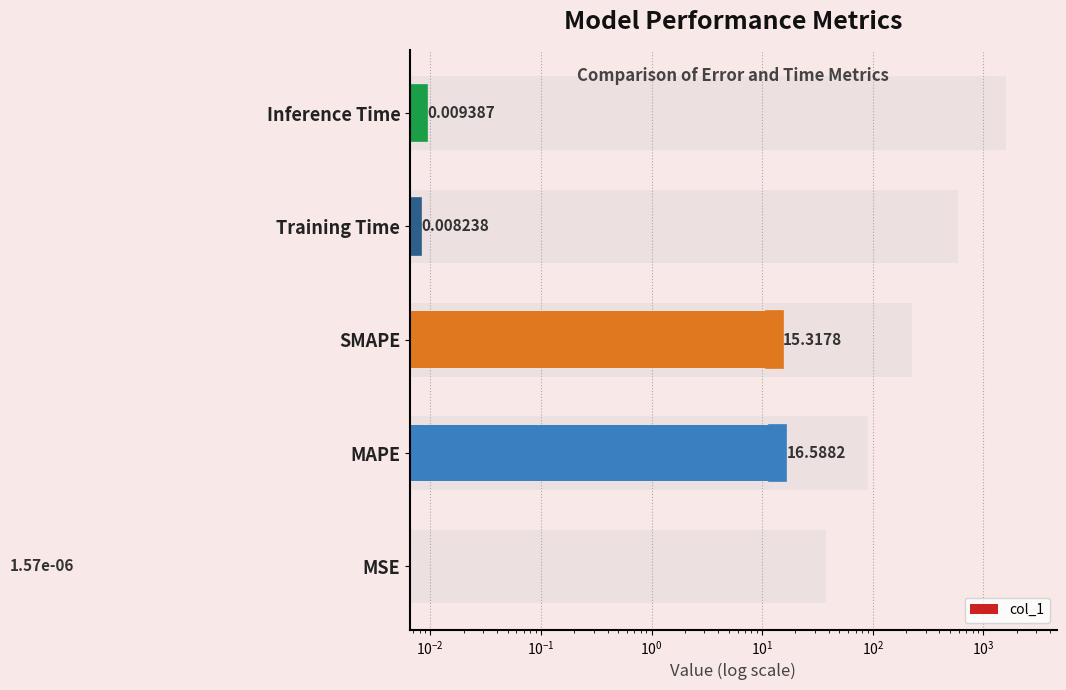

Does the chart contain stacked bars?

No